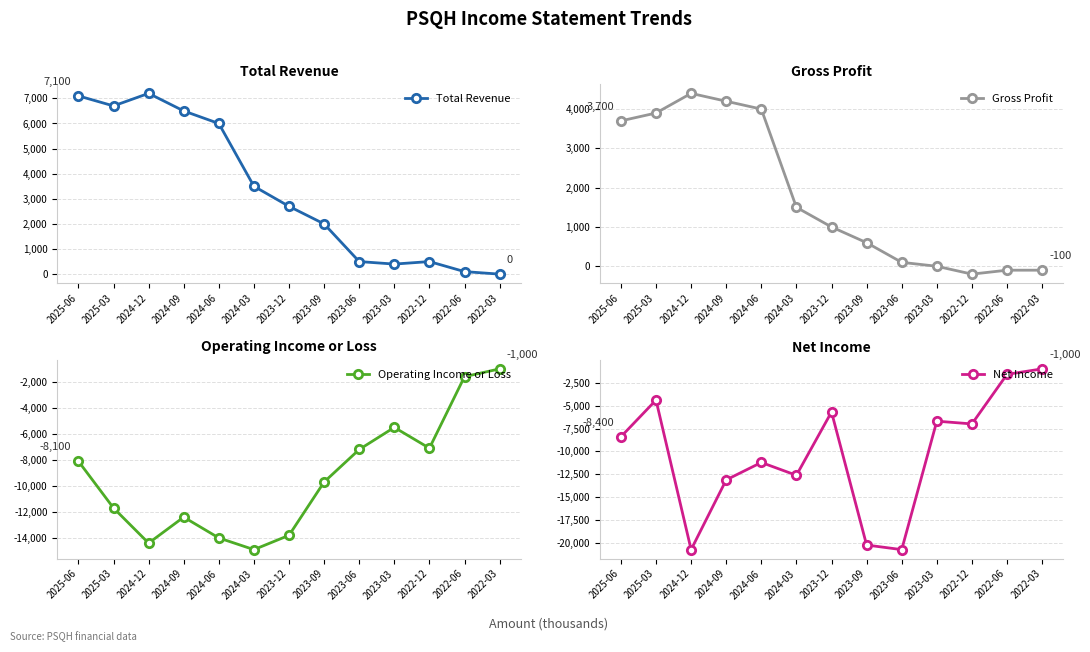

What is the average value of the Net Income series?

-10254